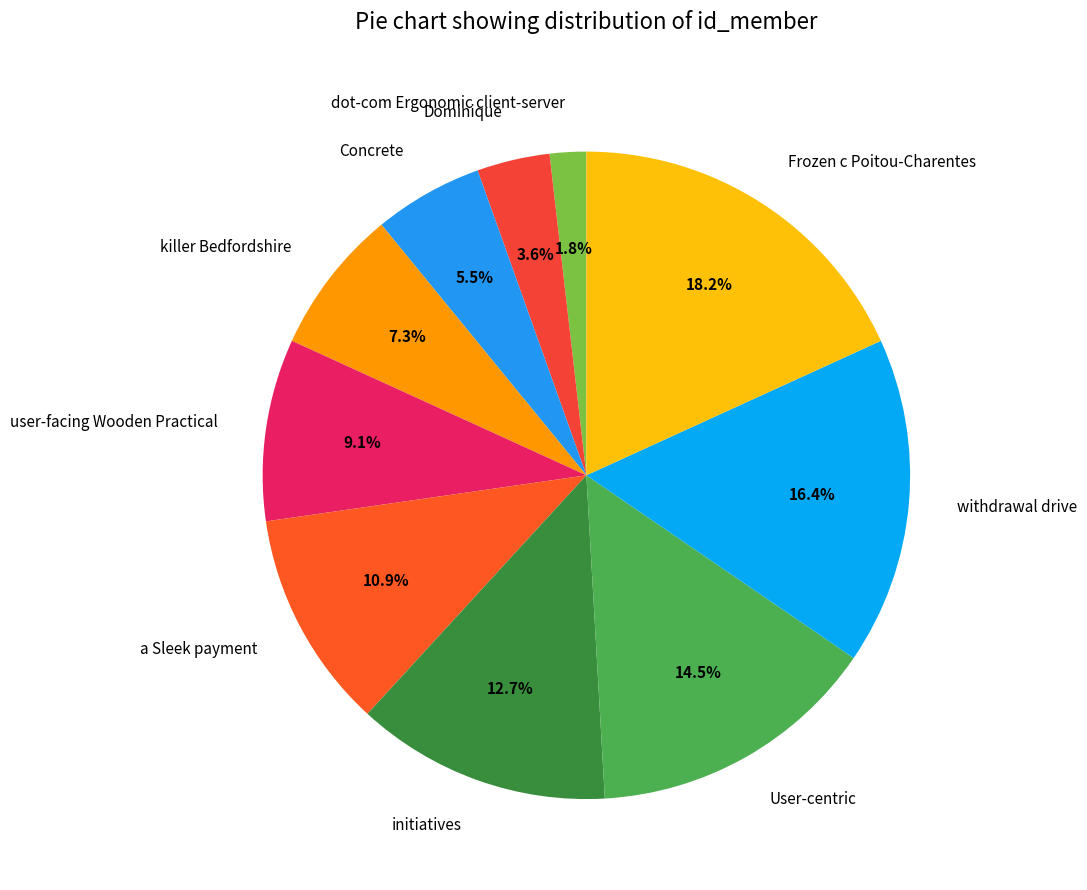

The initiatives slice represents 1% of the pie. True or false?

False